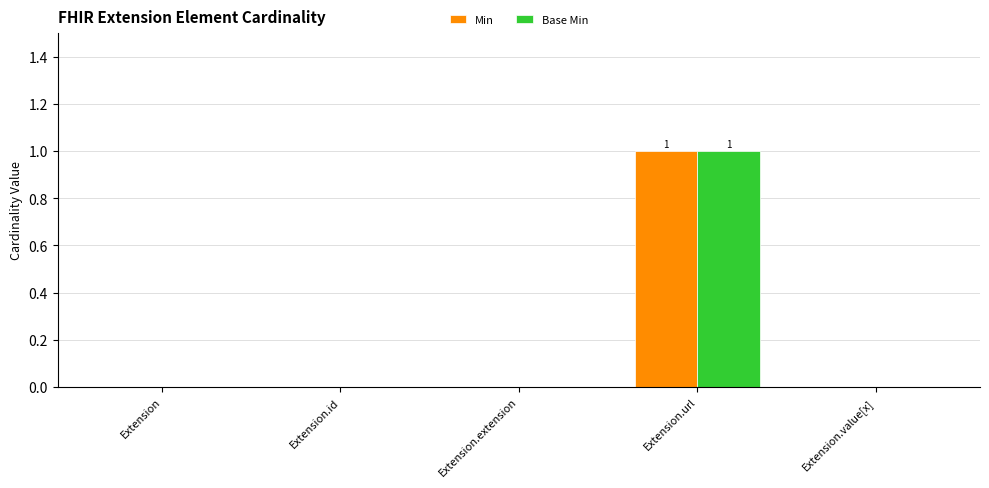

The Base Min series shows 0 at Extension. True or false?

True